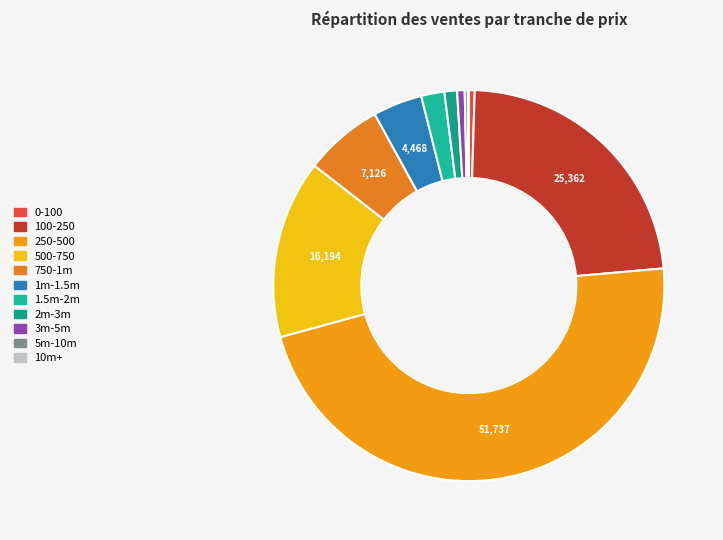

To the nearest percent, what portion does 3m-5m represent?

1%